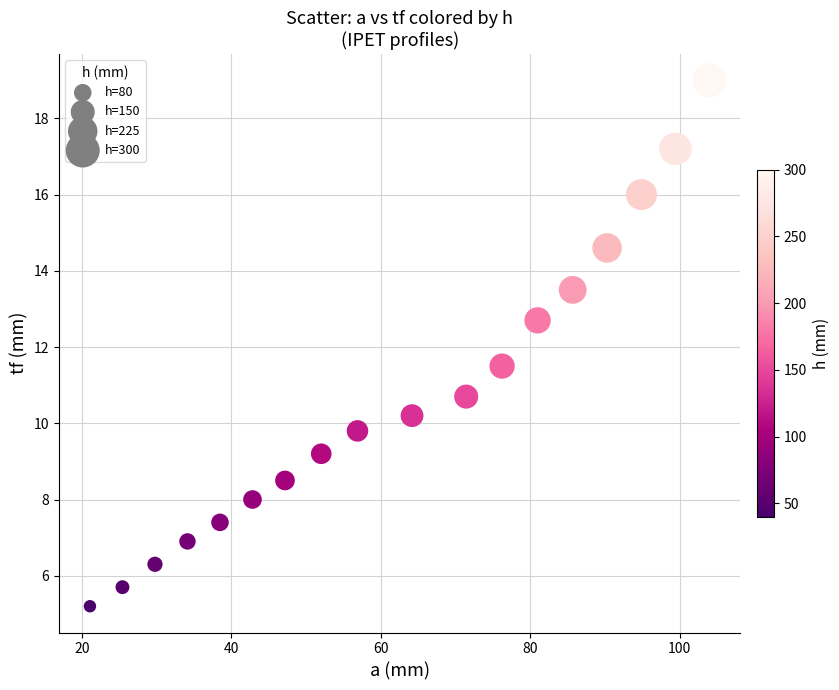

What is the range of Y values (max minus min)?

13.8